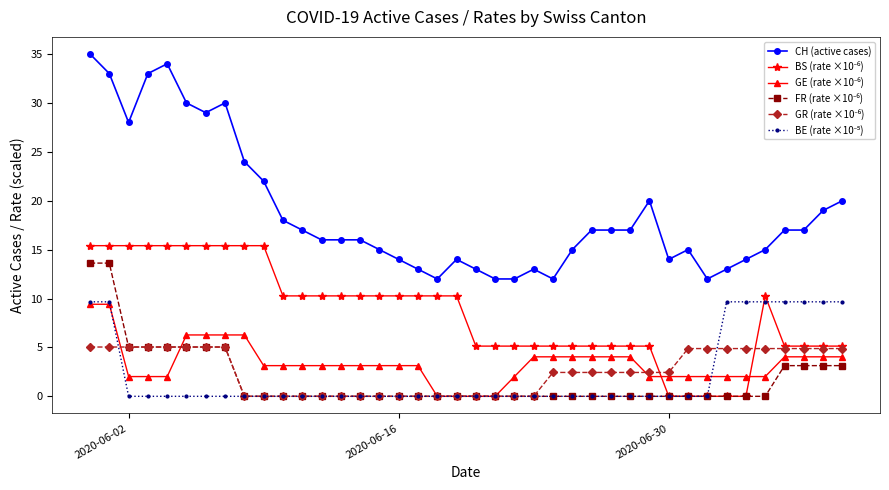

Which series has the largest total across all categories?

CH (active cases)